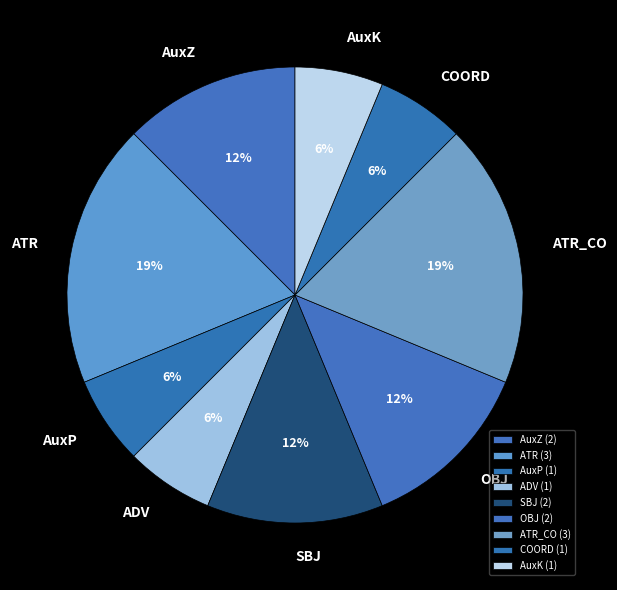

What is the ratio of the value at SBJ to the value at COORD?

2.0